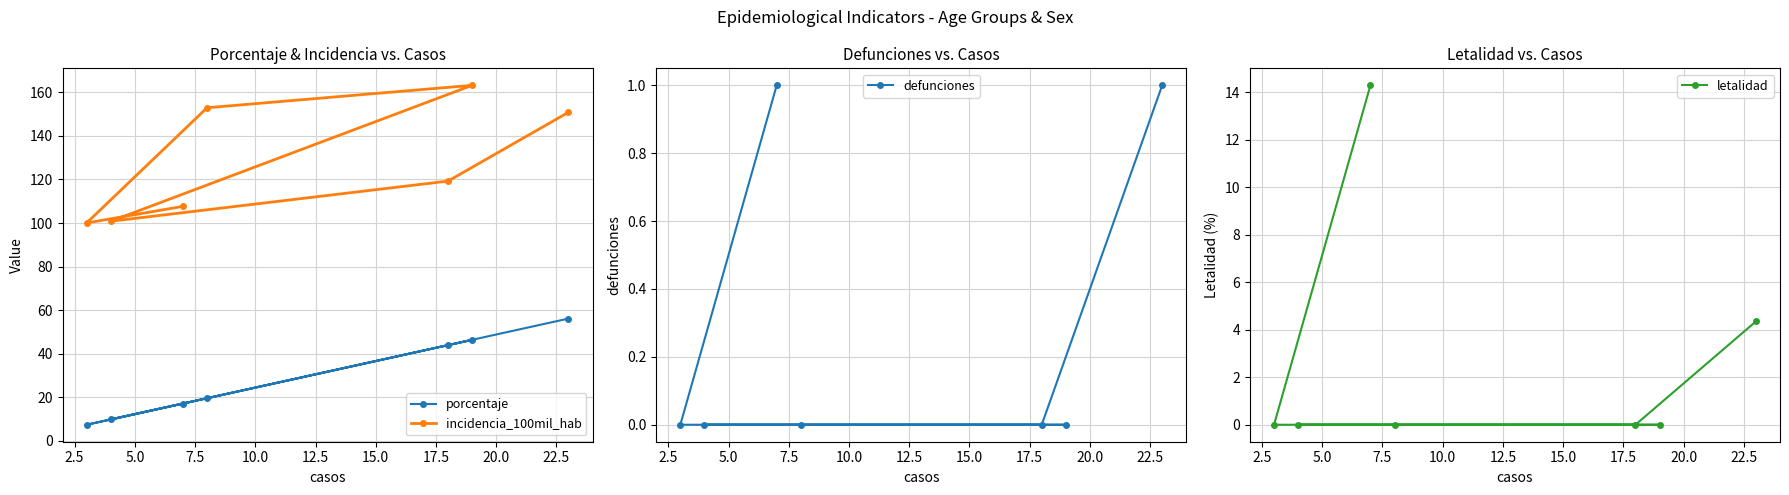

True or false: letalidad and incidencia_100mil_hab cross at least once.

False